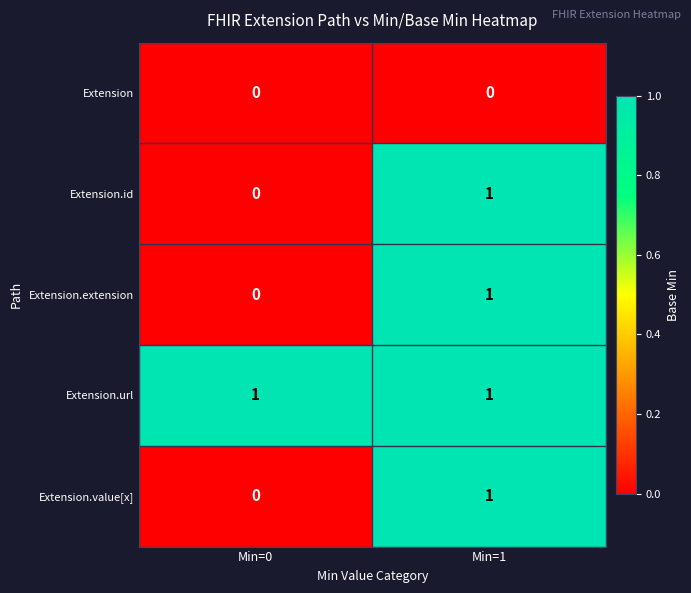

Is the value of Extension.url at Min=0 greater than the value of Extension.value[x] at Min=0?

Yes